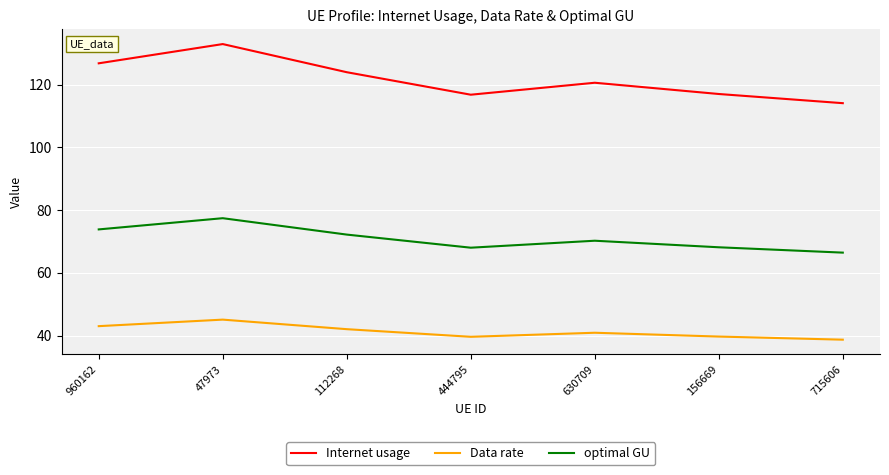

At which category does the chart reach its minimum across all series?

715606